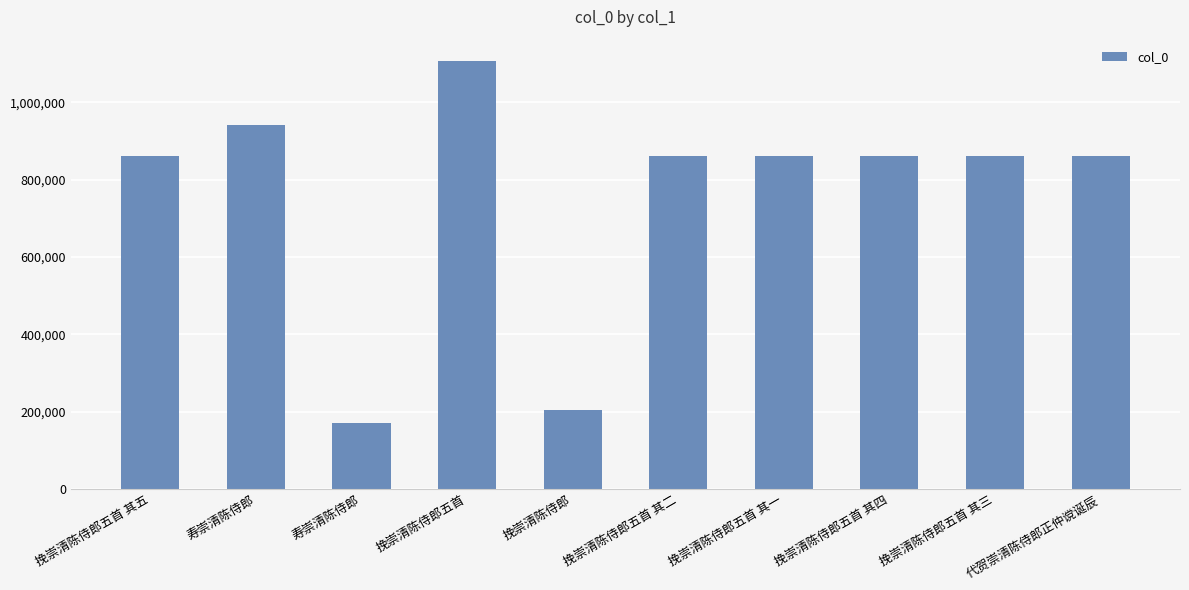

What value does the data have at 寿崇清陈侍郎, to the nearest 50?

940850